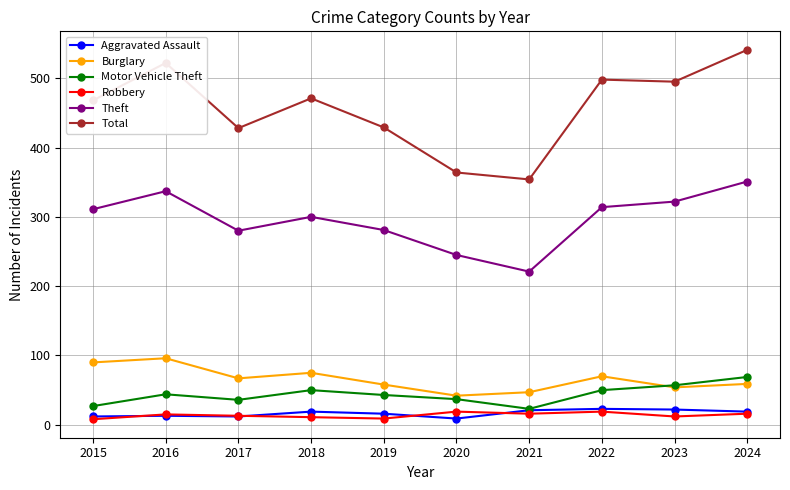

Which series has the largest range (max minus min)?

Total